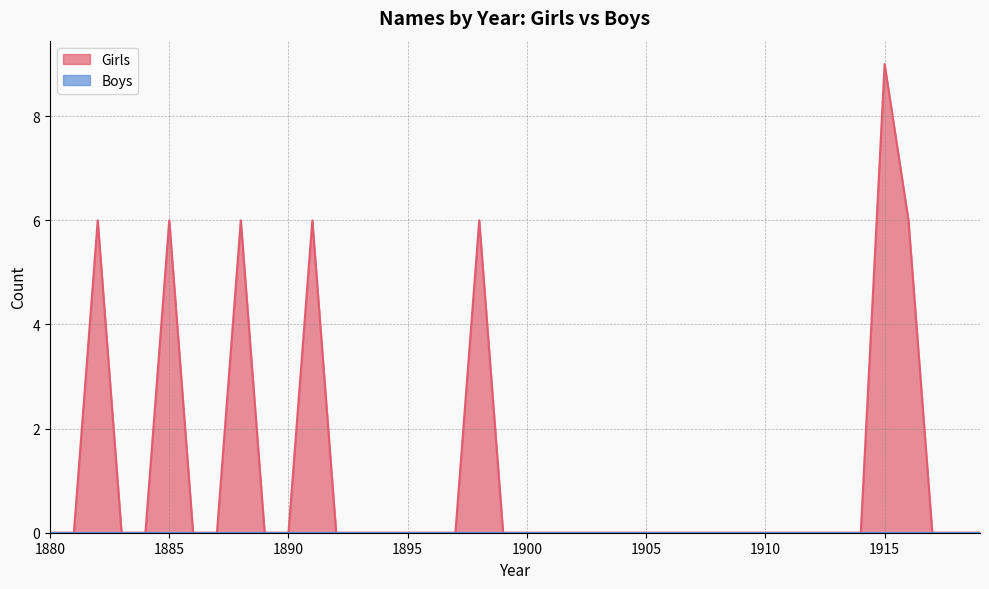

Which label corresponds to the smallest value in the chart?

1880